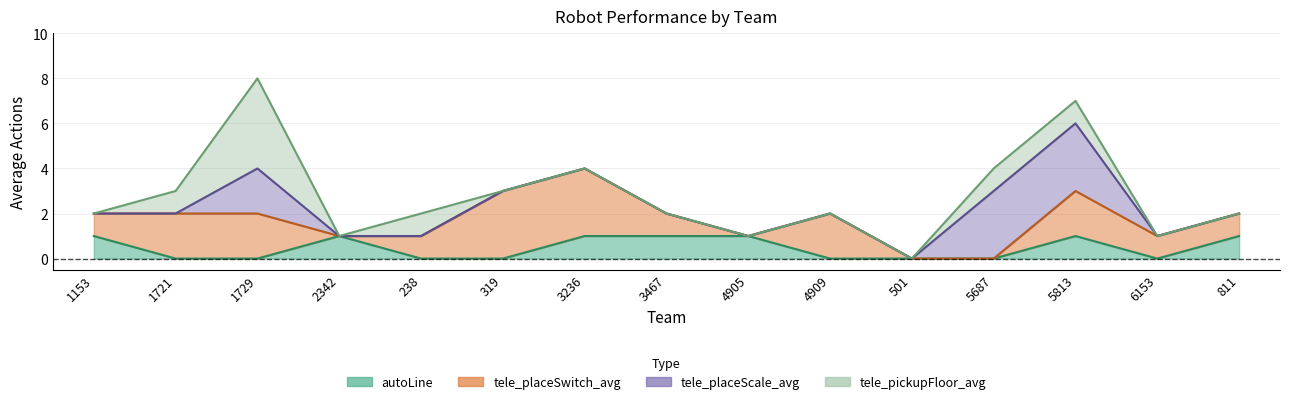

How many lines are shown in the chart?

4